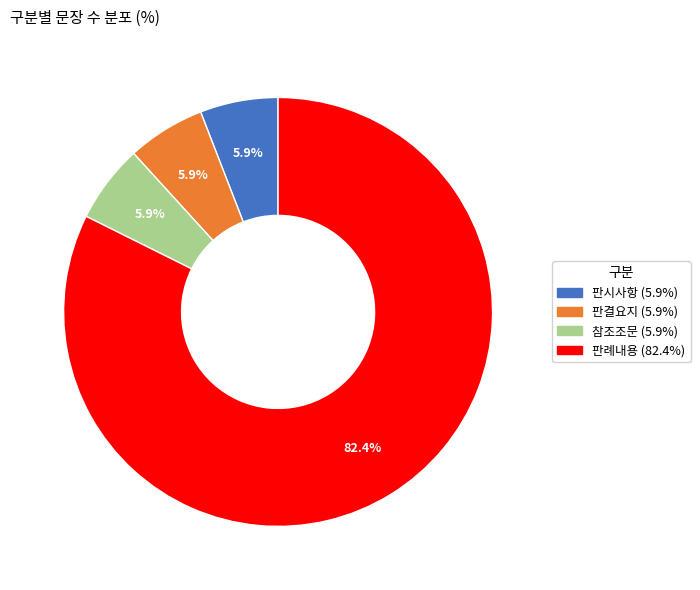

To the nearest percent, what is the average slice percentage?

25%